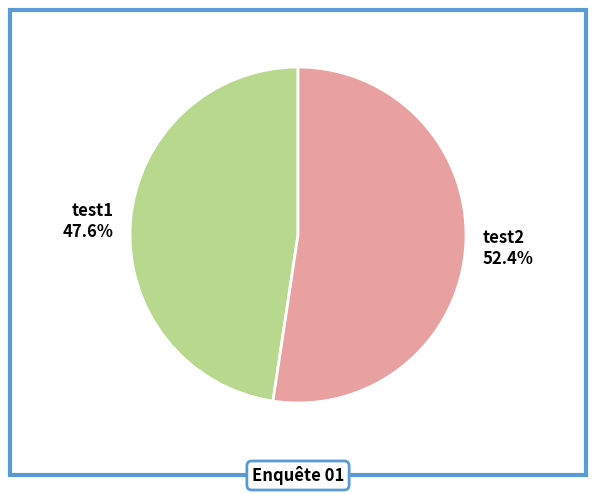

To the nearest percent, what is the average slice percentage?

50%